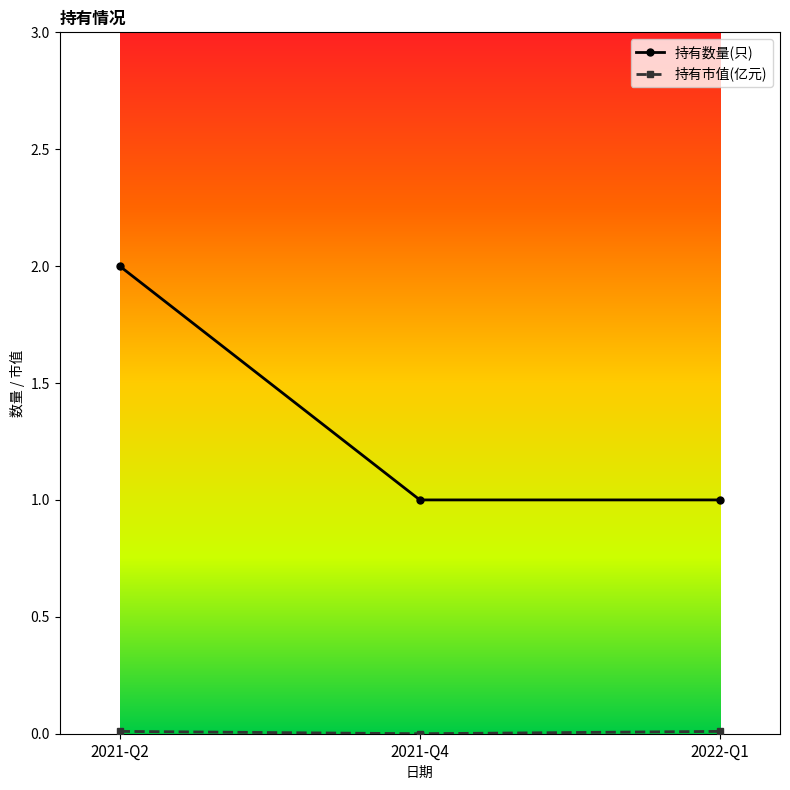

The value of 持有数量(只) at 2022-Q1 is 0.4. True or false?

False